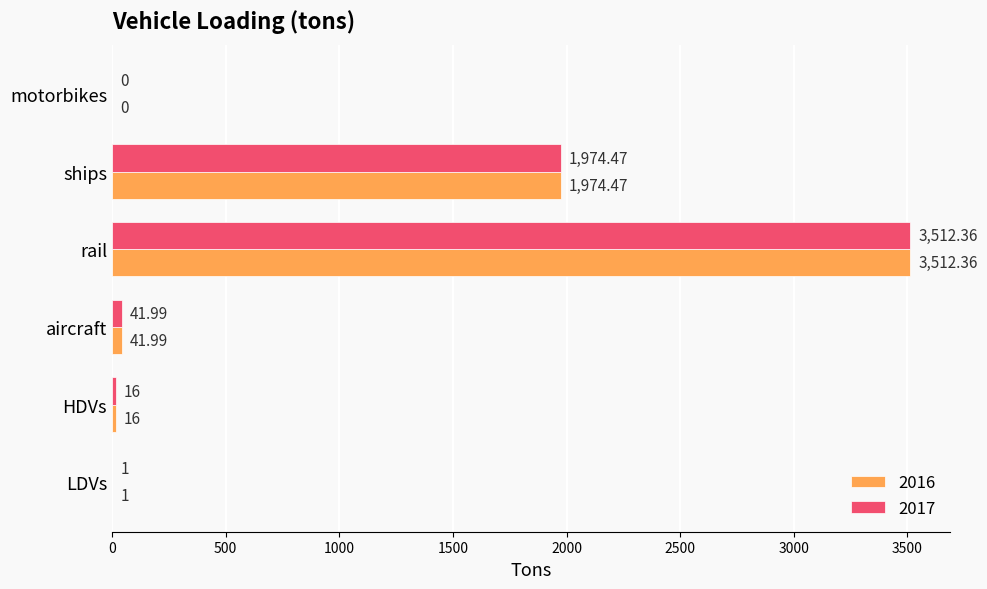

At which label is 2017 closest to 1756?

ships